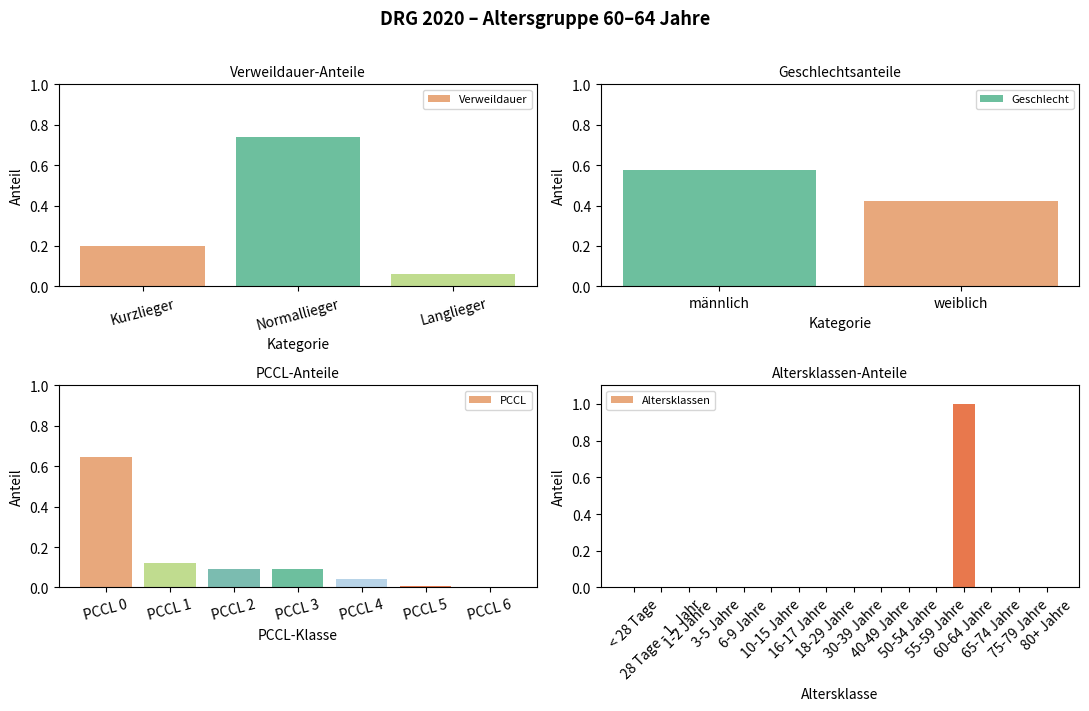

Which series has the largest total across all categories?

PCCL